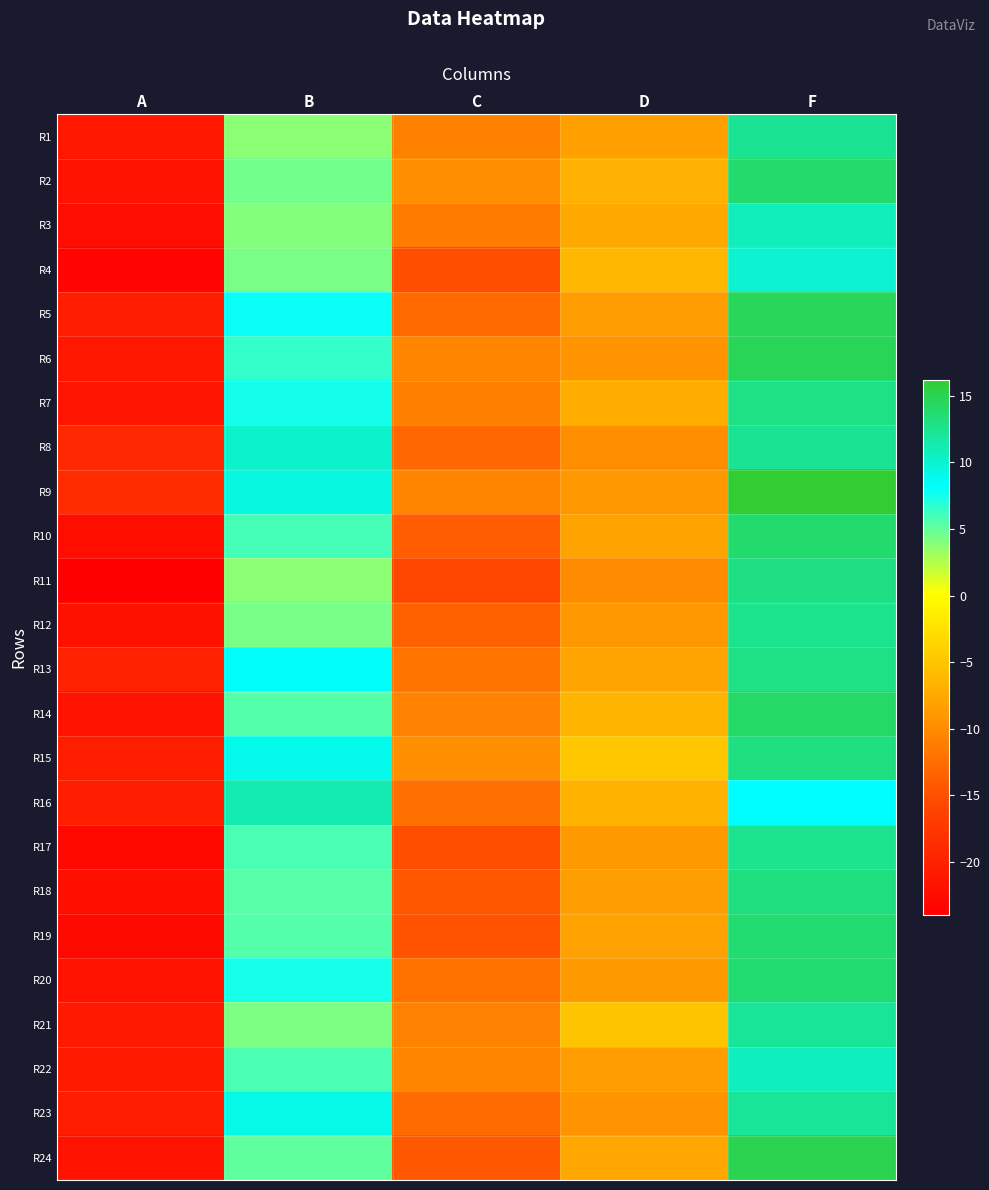

Which series has the largest range (max minus min)?

R11